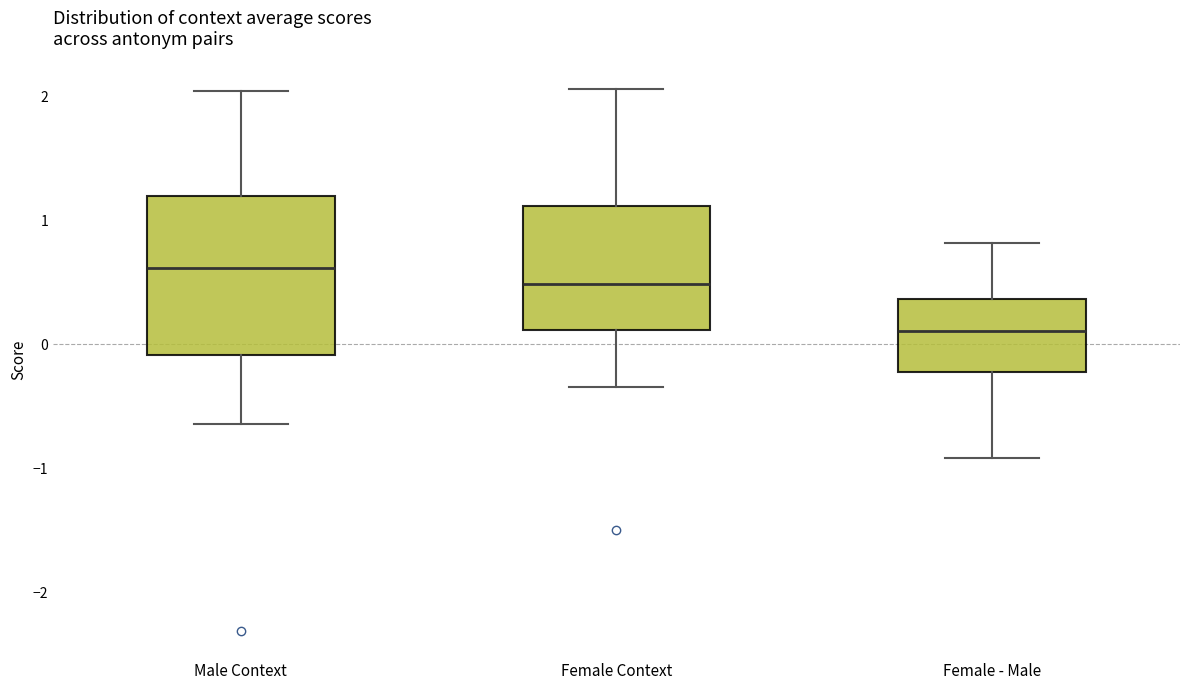

Comparing the boxes themselves (not the whiskers), which one is the tallest?

Male Context